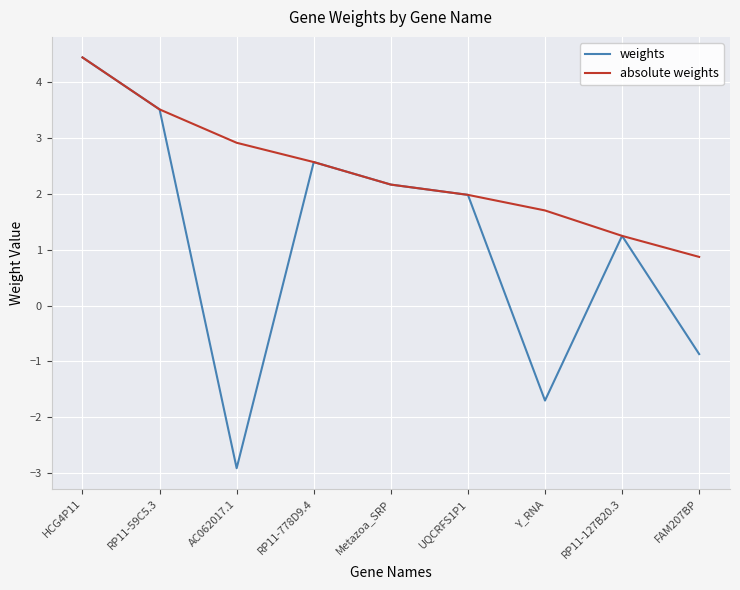

Is it true that weights equals 0.5 at RP11-127B20.3?

False